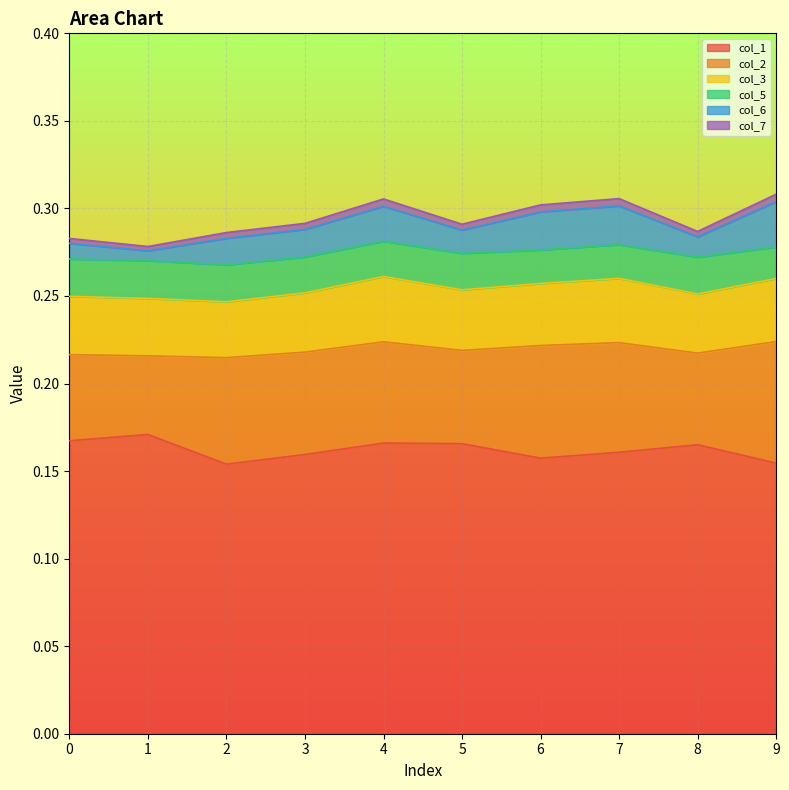

What are all the series names shown in the legend?

col_1, col_2, col_3, col_5, col_6, col_7